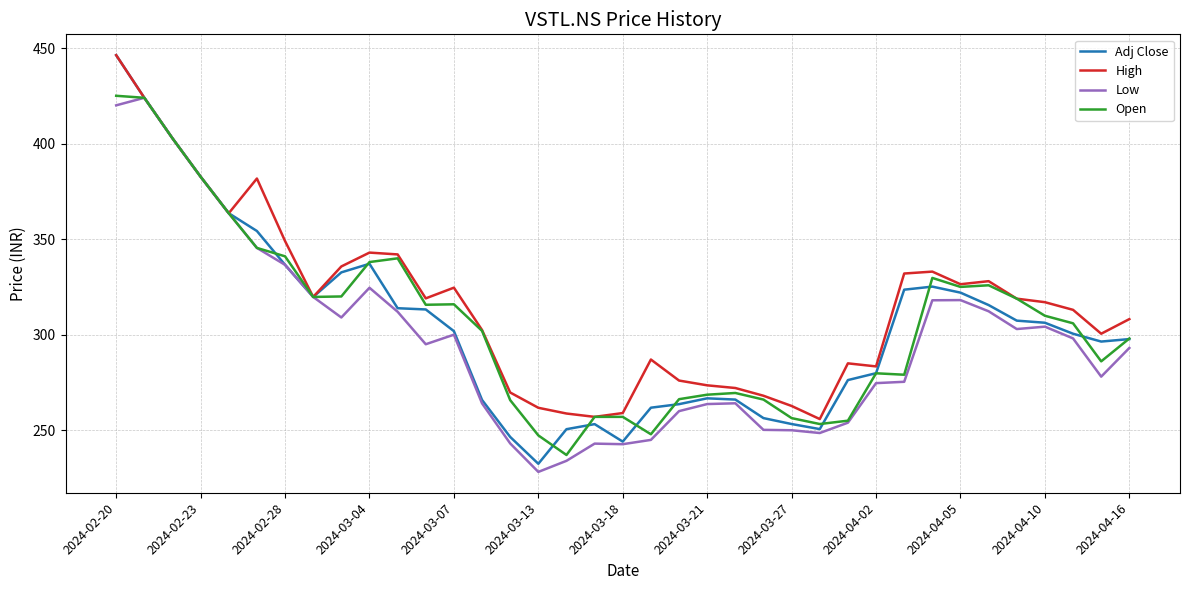

How many lines are shown in the chart?

4